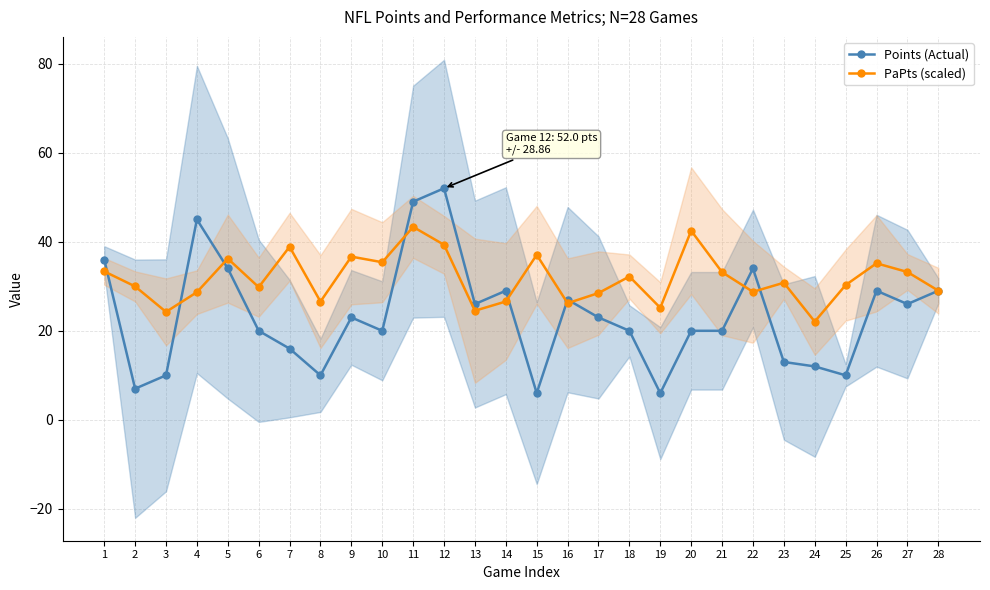

Reading left to right, list all the values displayed in this chart.

Points (Actual): 36.0	7.0	10.0	45.0	34.0	20.0	16.0	10.0	23.0	20.0	49.0	52.0	26.0	29.0	6.0	27.0	23.0	20.0	6.0	20.0	20.0	34.0	13.0	12.0	10.0	29.0	26.0	29.0
PaPts (scaled): 33.3	30.0	24.2	28.7	36.2	29.8	38.9	26.6	36.7	35.4	43.3	39.3	24.5	26.6	37.1	26.2	28.5	32.2	25.2	42.5	33.2	28.8	30.8	22.1	30.3	35.2	33.2	29.0